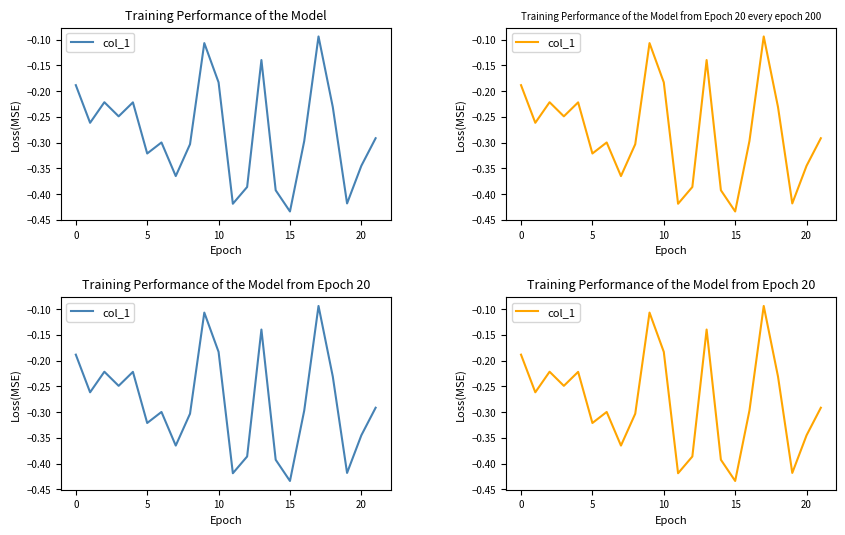

How many interior local peaks (higher than both neighbors) does the data have?

6